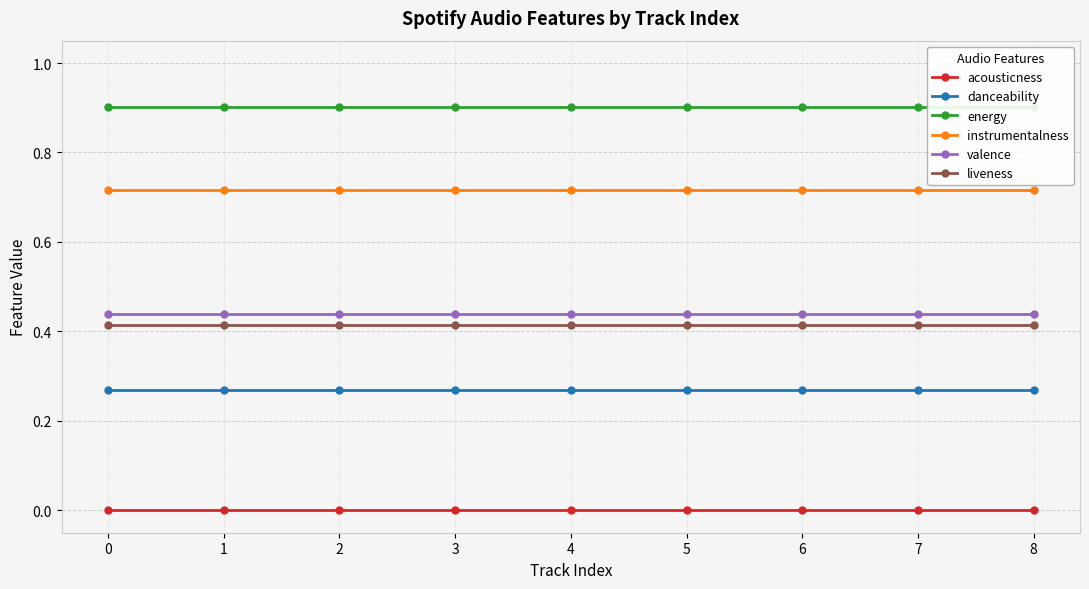

What is the difference between the highest and lowest values at 4?

0.9